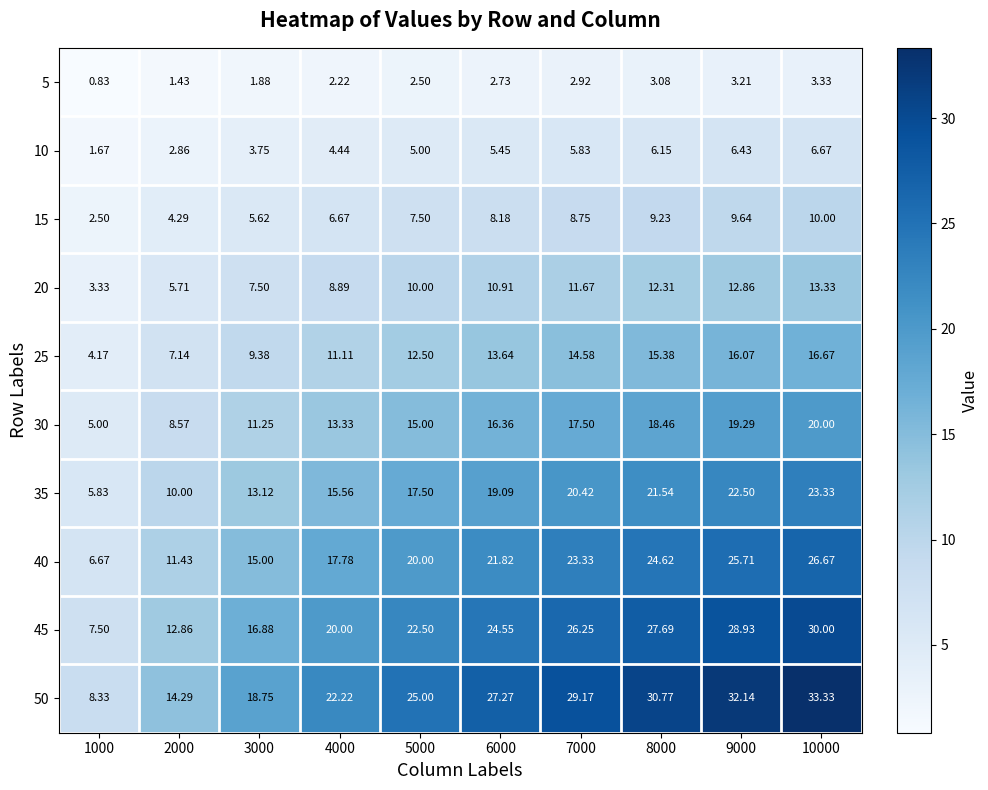

Is the value of 5 at 7000 greater than the value of 15 at 9000?

No